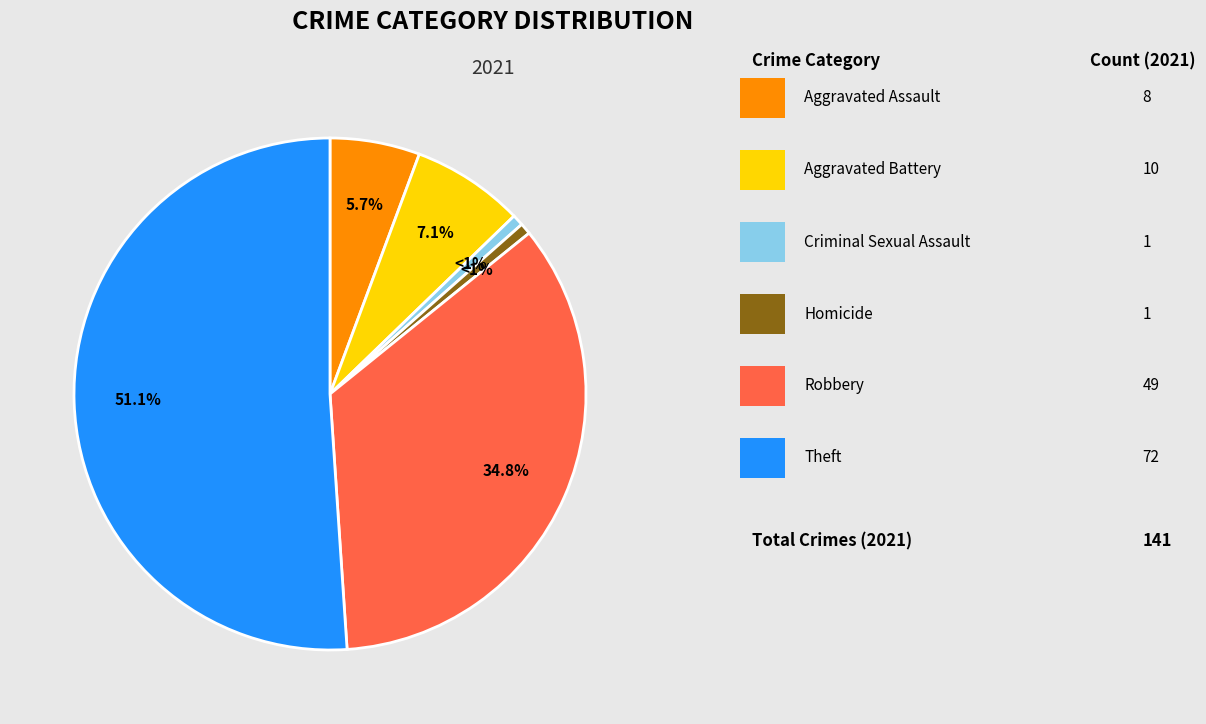

Does any single category account for the majority?

Yes